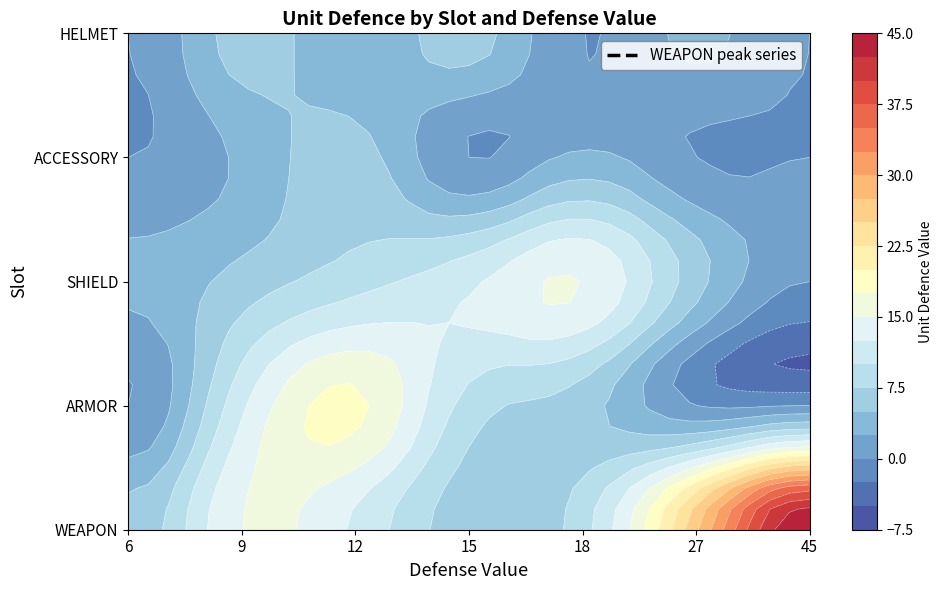

The WEAPON series shows 27 at 27. True or false?

True